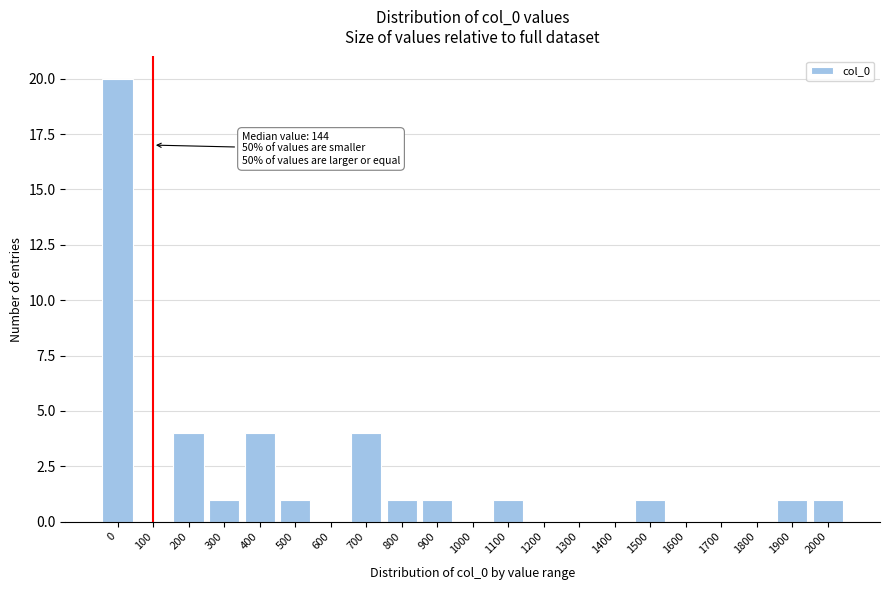

Reading left to right, list all the values displayed in this chart.

0=20	100=0	200=4	300=1	400=4	500=1	600=0	700=4	800=1	900=1	1000=0	1100=1	1200=0	1300=0	1400=0	1500=1	1600=0	1700=0	1800=0	1900=1	2000=1